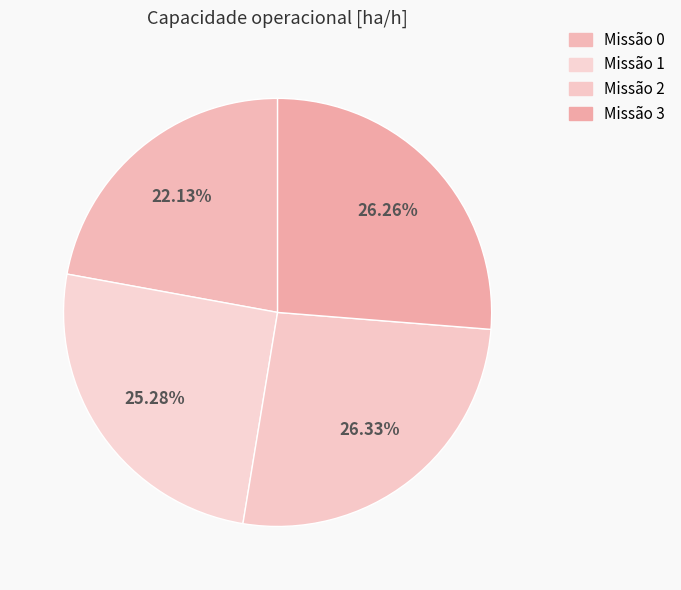

Count the number of slices in the pie.

4